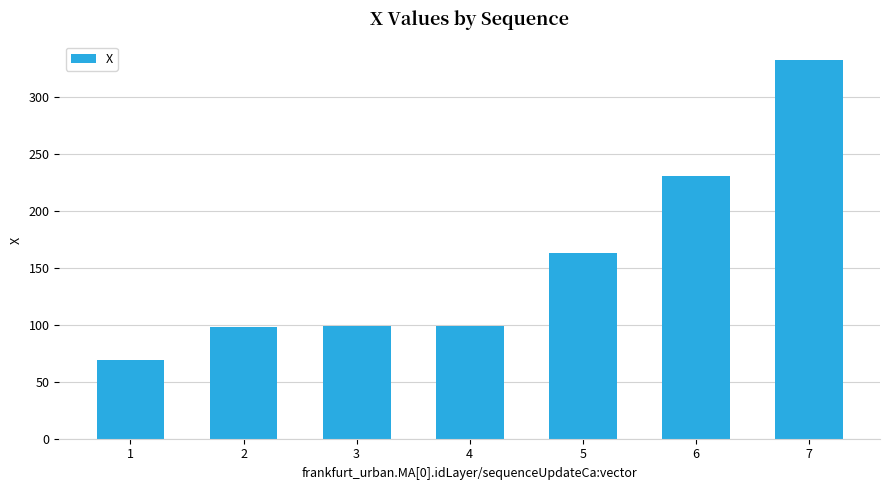

What value does the data have at 2?

98.5